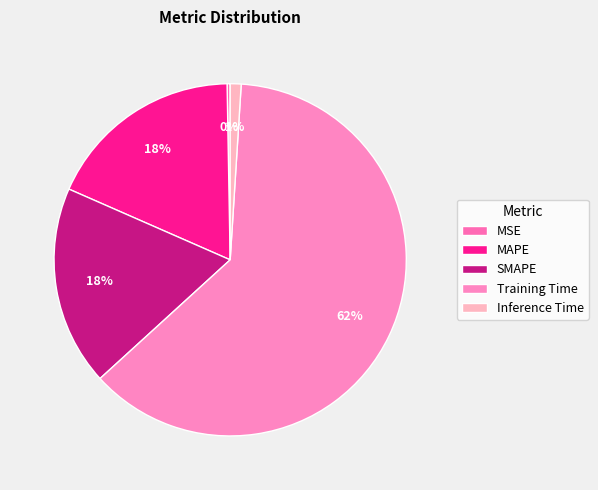

Count the number of slices in the pie.

5